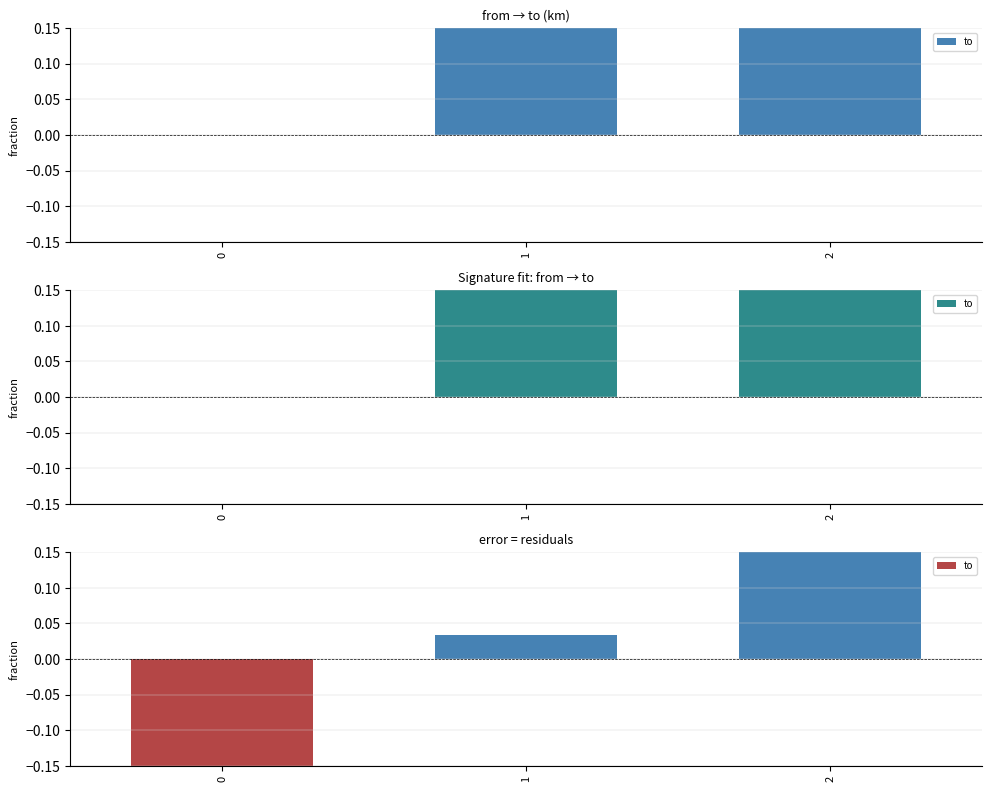

What value does the data have at 1?

0.7